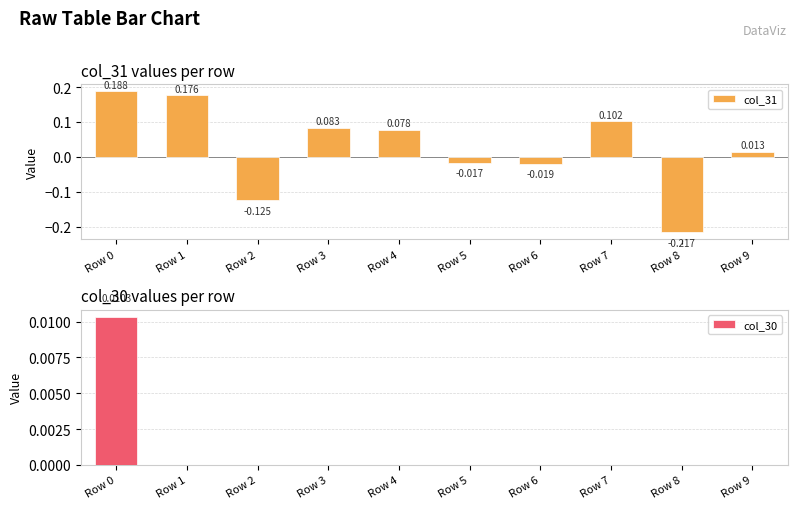

At how many categories does at least one series exceed 0?

6